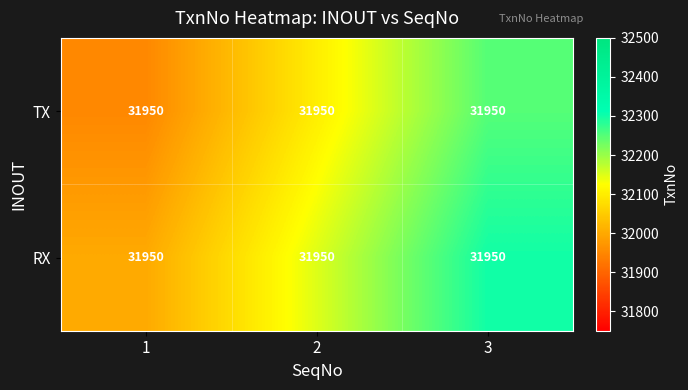

Read the TX value at 1, to the nearest 10.

31950